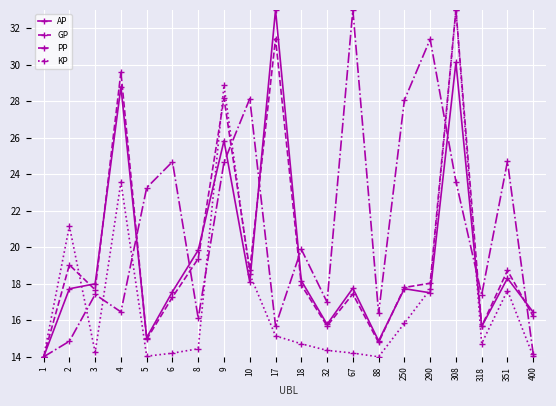

What is the difference between the maximum and minimum values in the PP series?

19.0